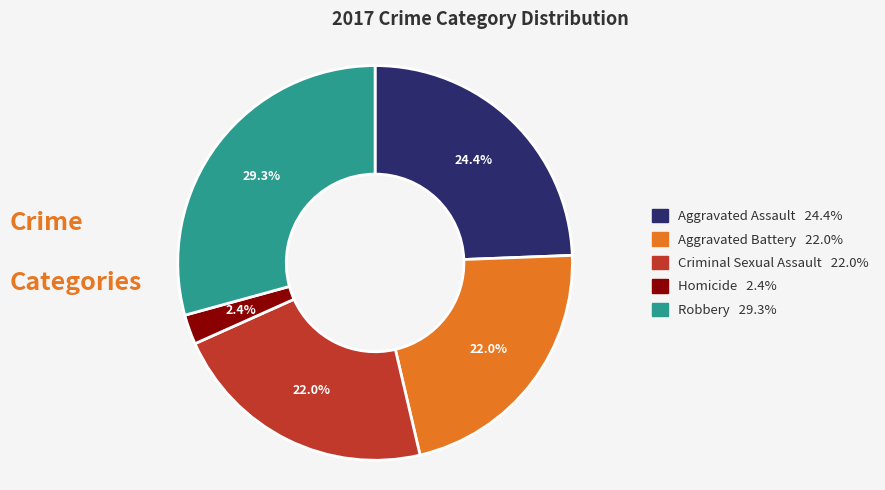

To the nearest percent, what is the difference between the Aggravated Assault and Aggravated Battery slice percentages?

2%